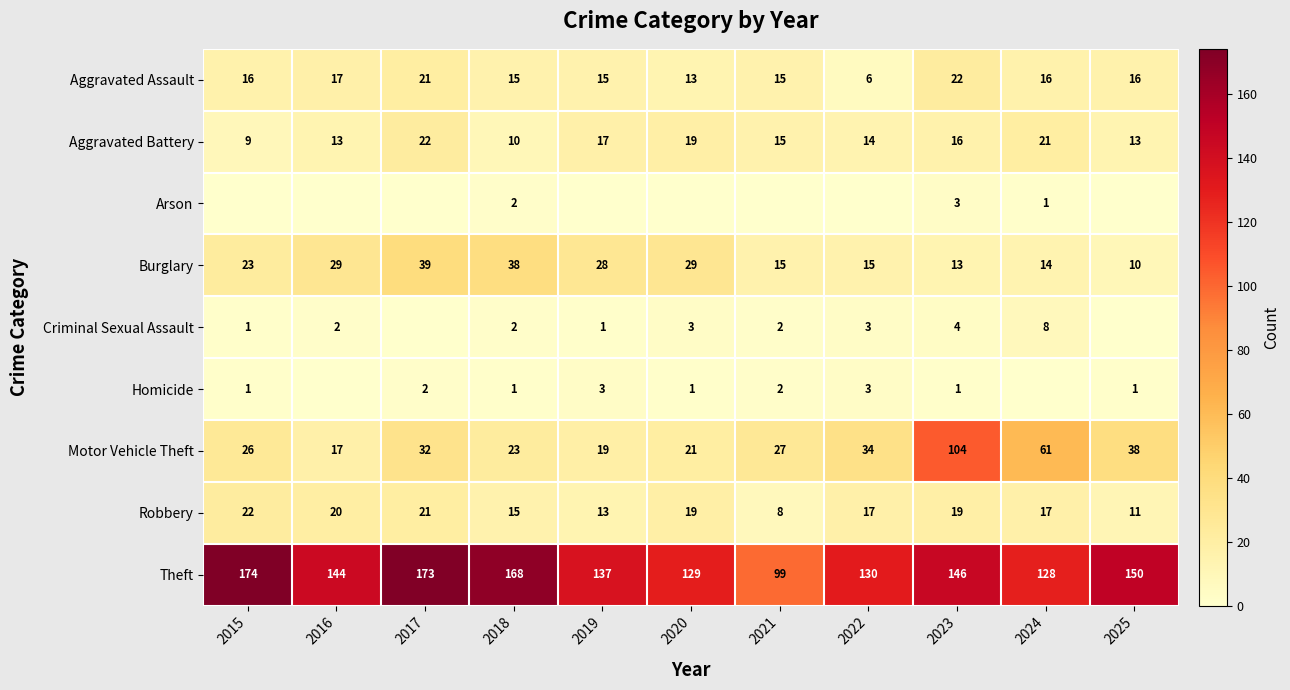

What is the average value of the Aggravated Battery series?

15